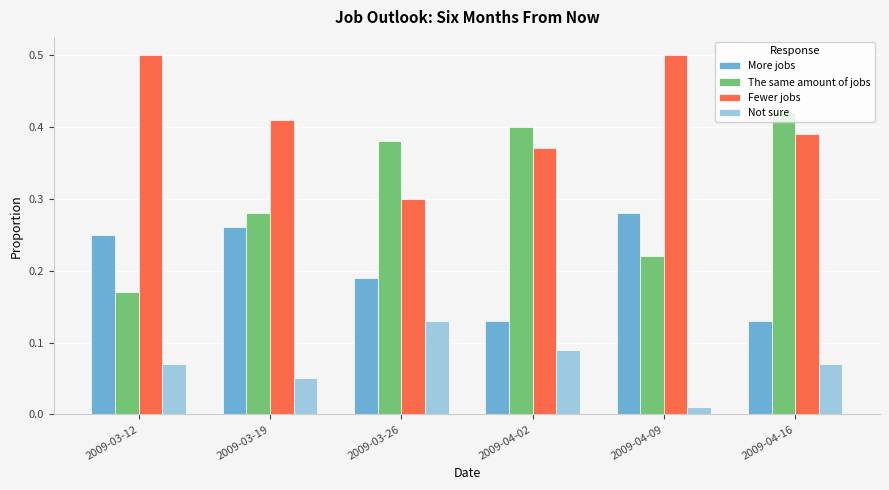

The The same amount of jobs series shows 0.3 at 2009-03-19. True or false?

True